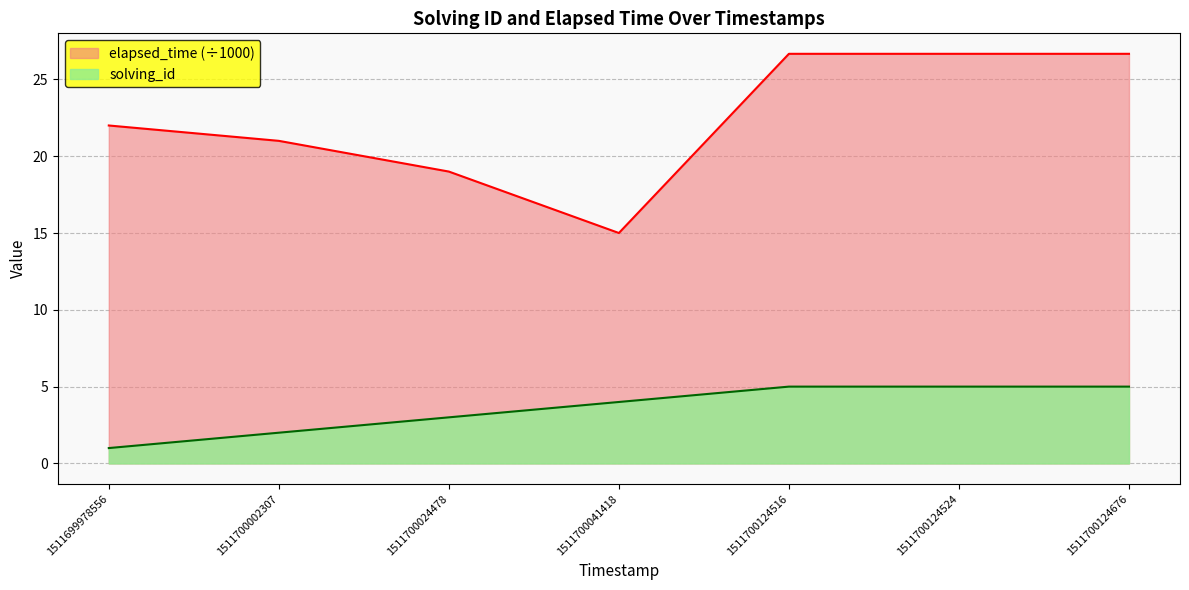

Reading right to left, extract all data points from this chart.

solving_id: 5.0	5.0	5.0	4.0	3.0	2.0	1.0
elapsed_time: 26.7	26.7	26.7	15.0	19.0	21.0	22.0